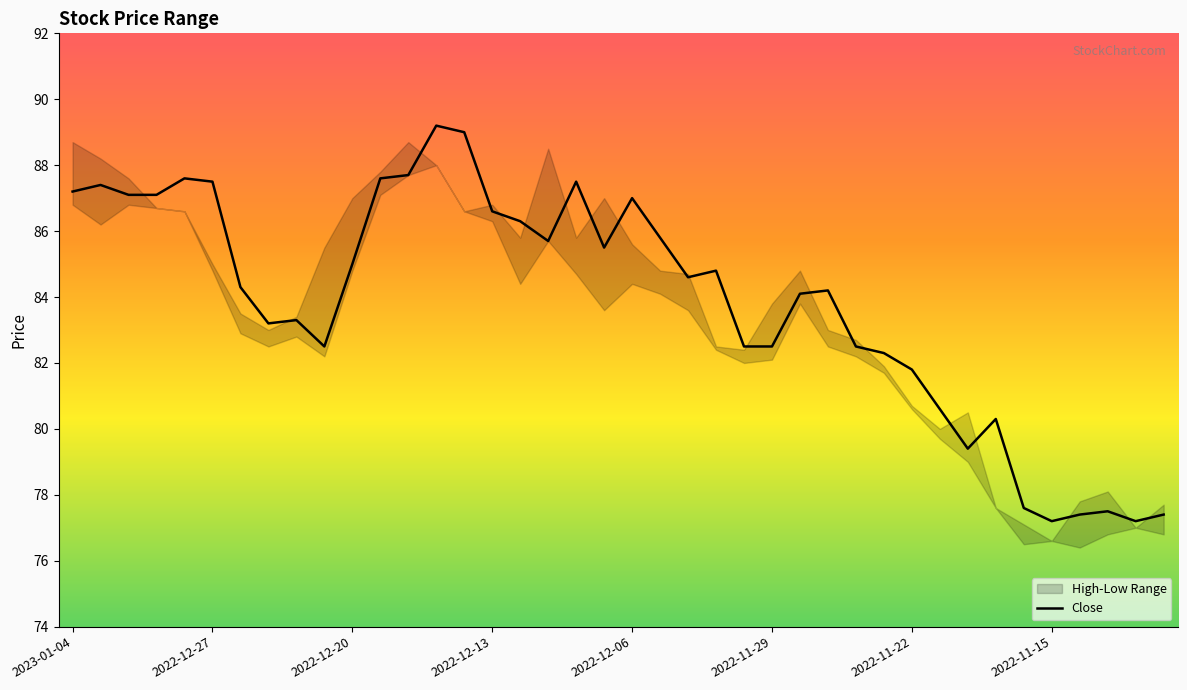

How many lines are shown in the chart?

1